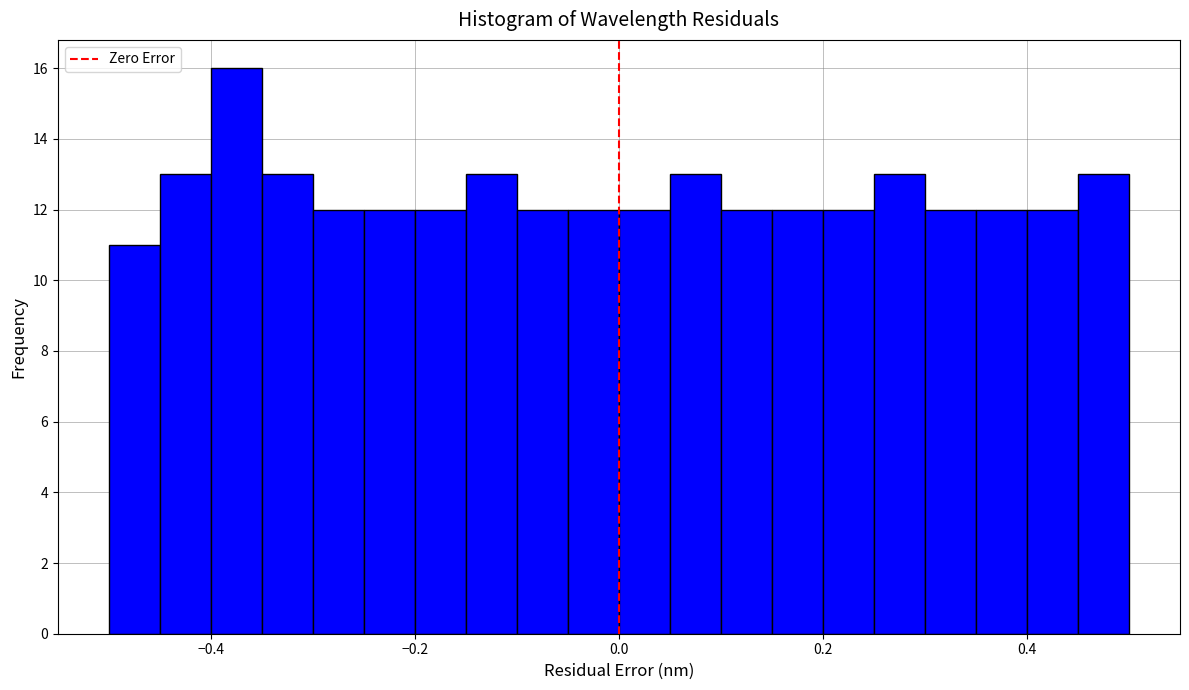

Around what value on the x-axis is the tallest bar? Give the approximate position of its centre, as read against the axis.

-0.38